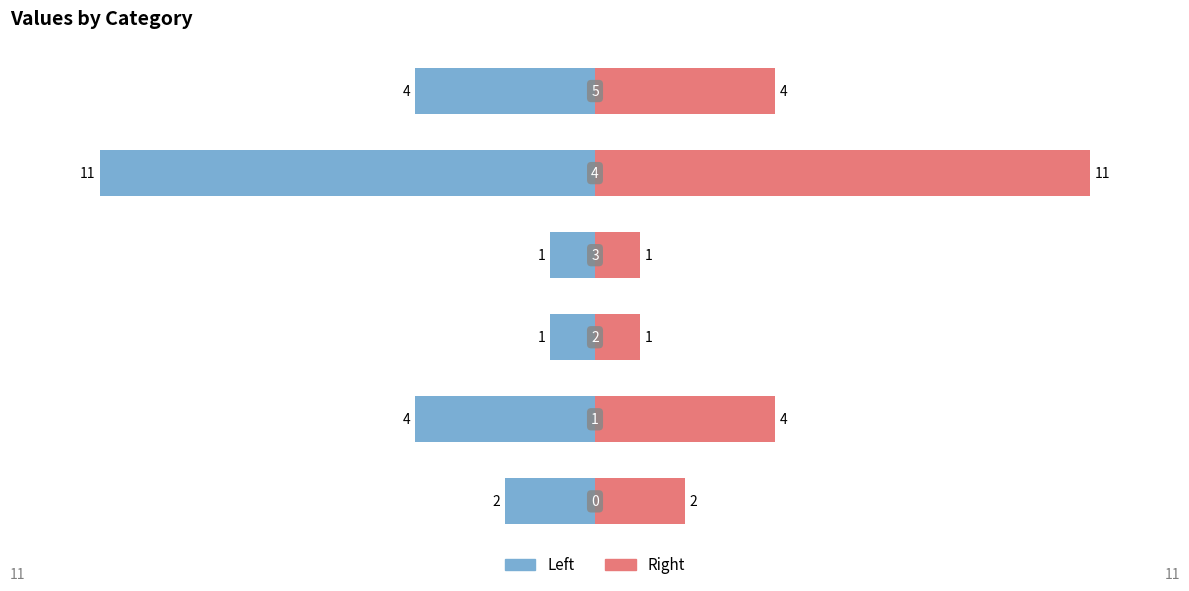

What are all the series names shown in the legend?

Left, Right